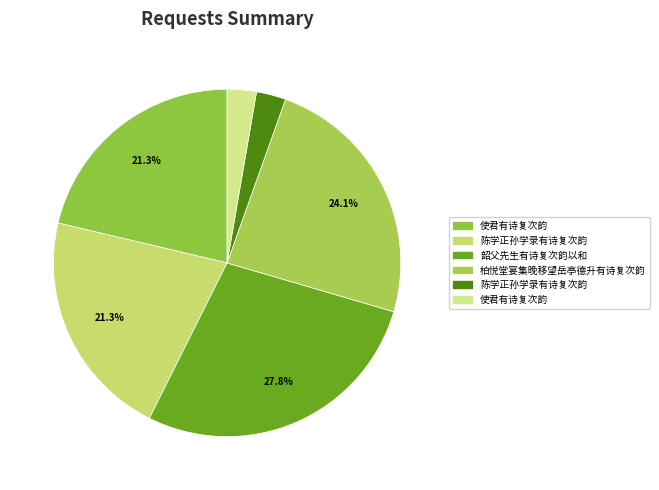

What is the smallest slice in the pie chart?

使君有诗复次韵